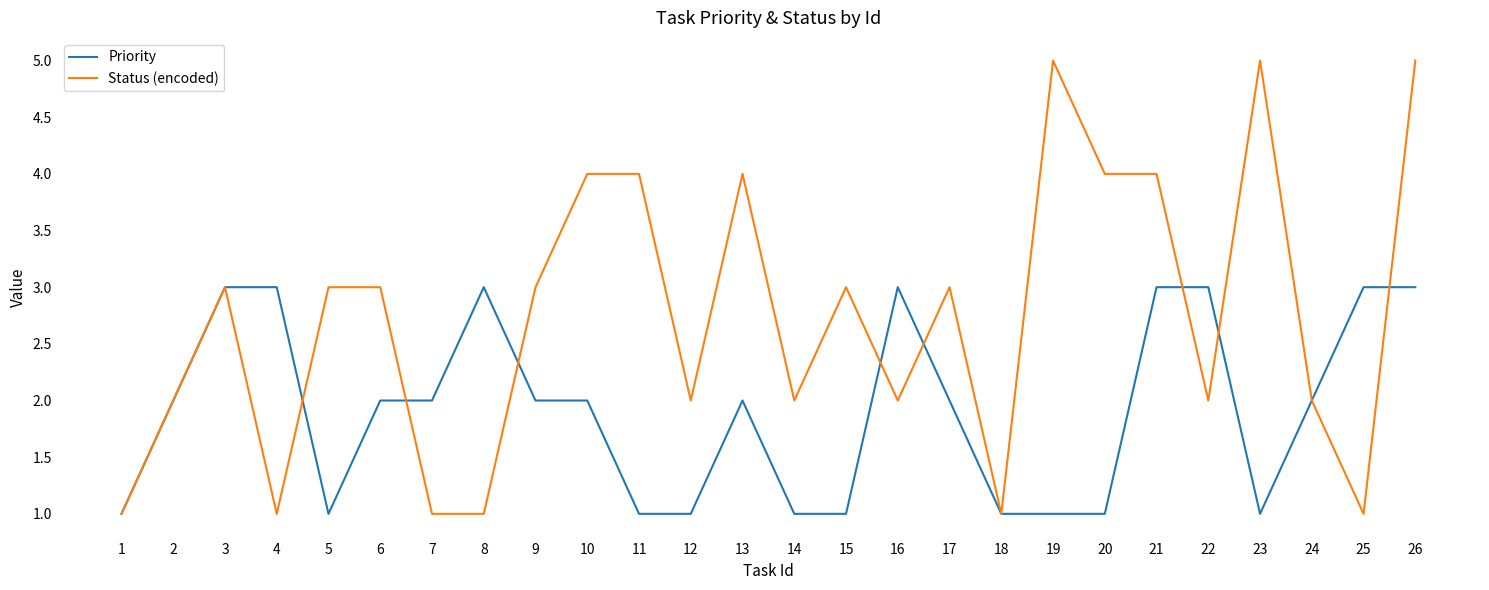

Is it true that Priority equals 2 at 1?

False